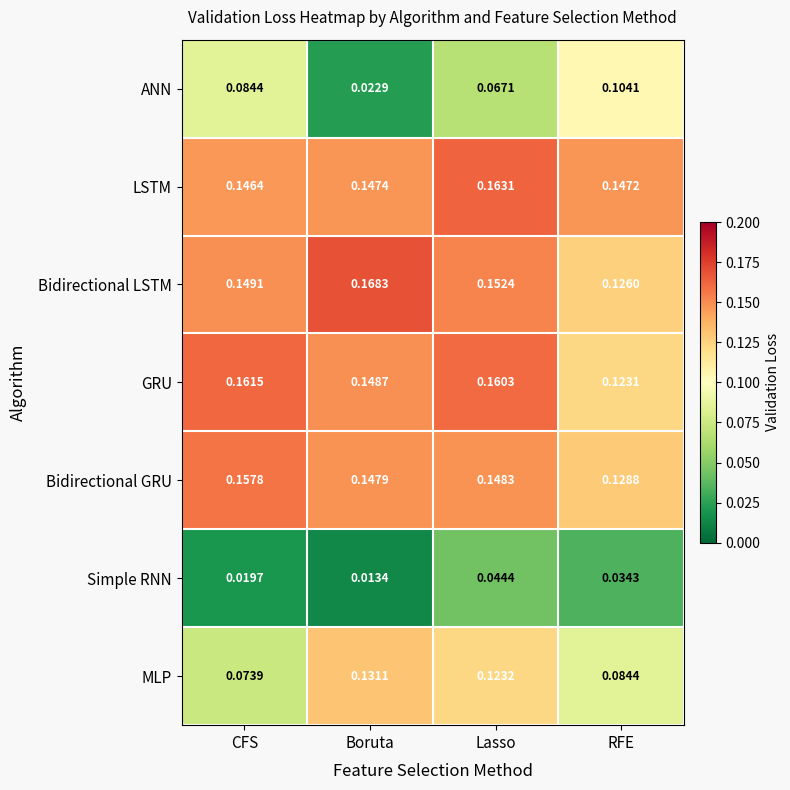

Where is MLP nearest to the value 0?

CFS